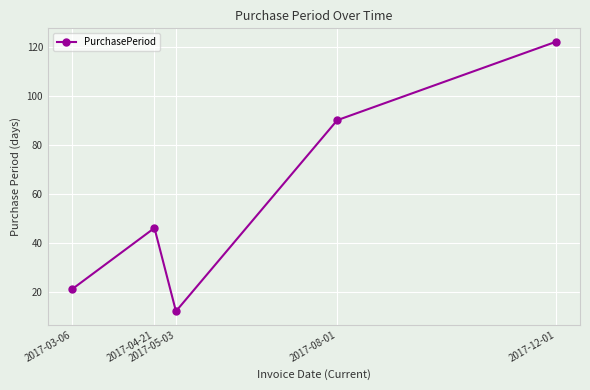

Reading left to right, extract all data points from this chart.

21	46	12	90	122